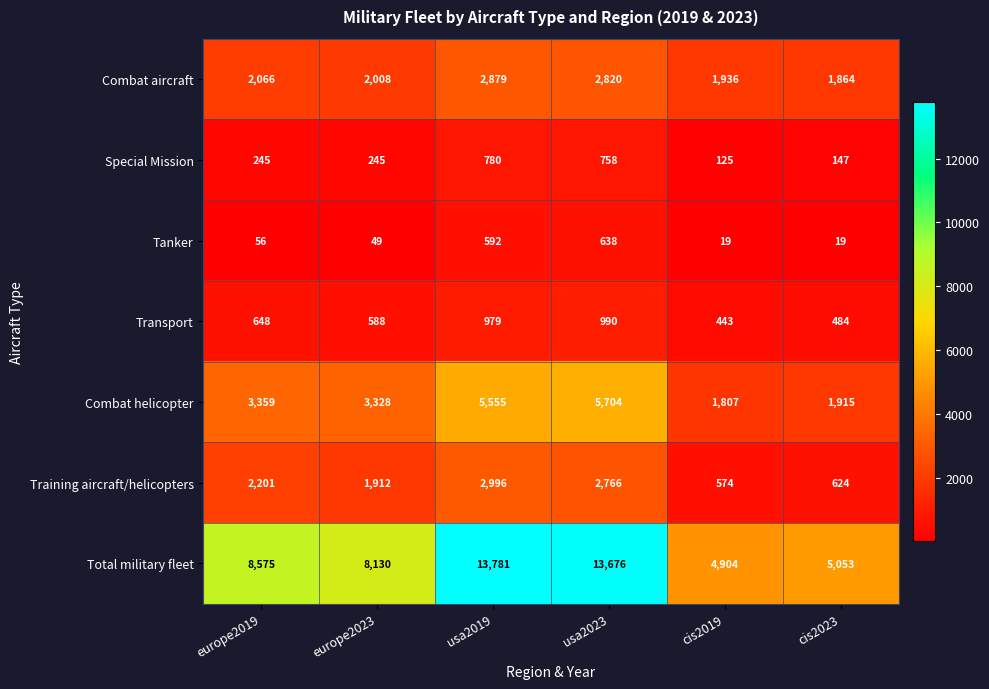

Which series has the largest total across all categories?

Total military fleet